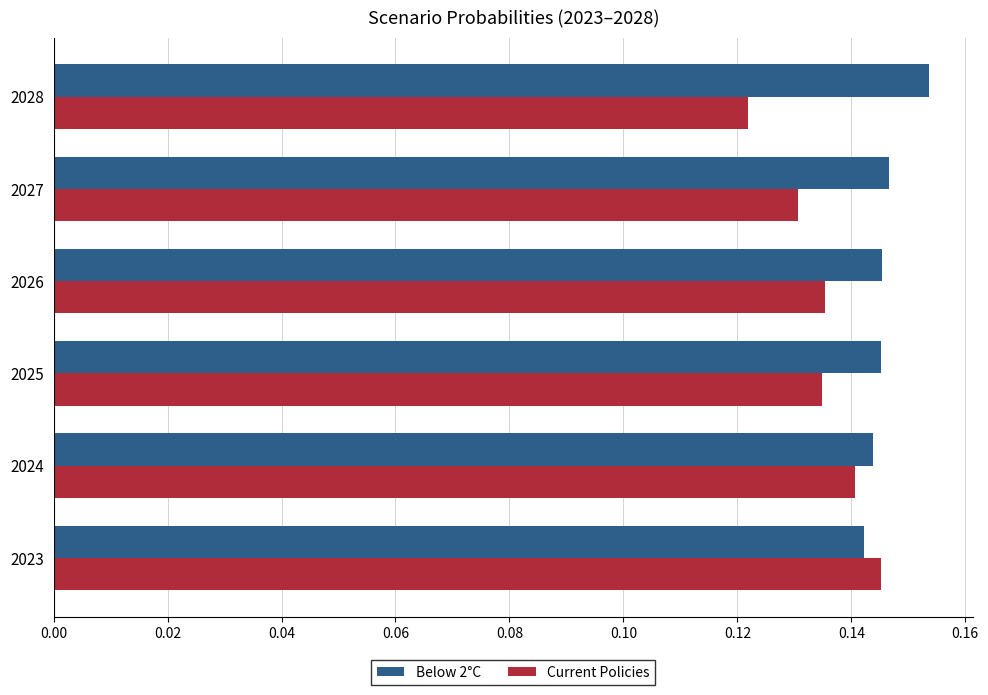

Count the Current Policies values in the range 0 to 1.

6